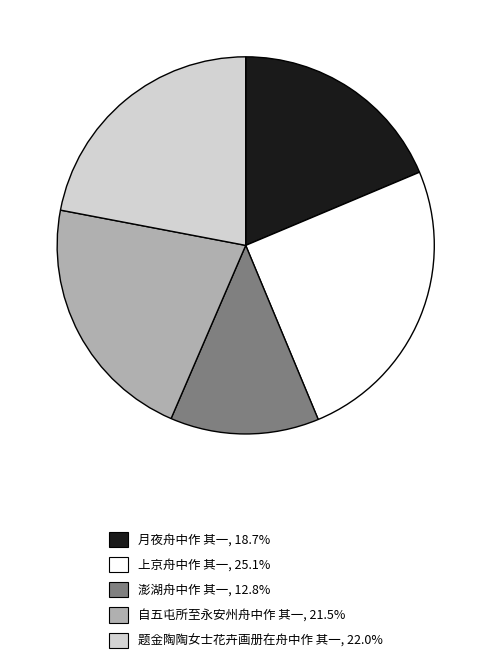

Count the number of slices in the pie.

5